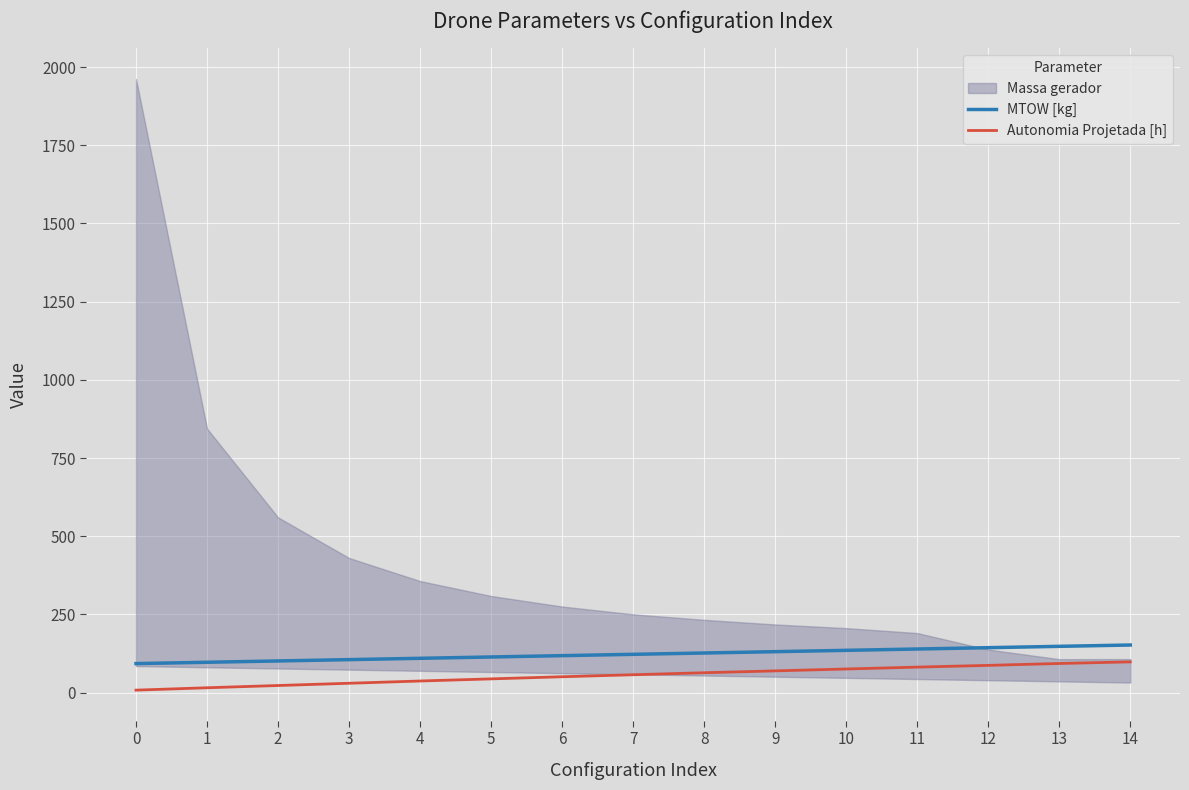

True or false: Autonomia Projetada [h] and MTOW [kg] intersect in this chart.

False